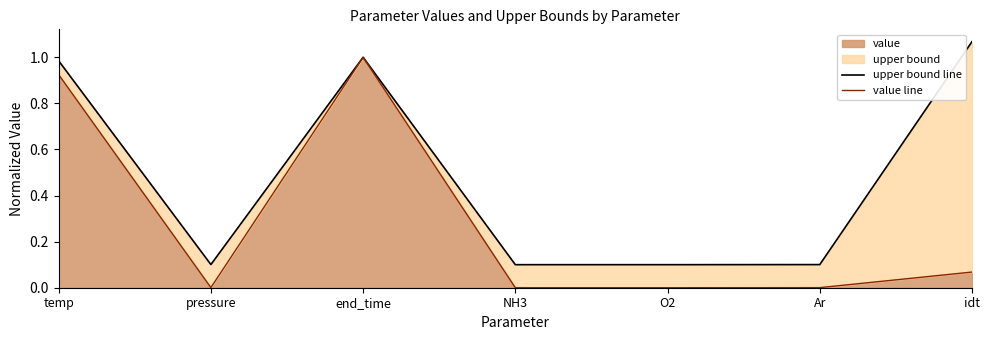

Which category has the highest value across all series?

idt